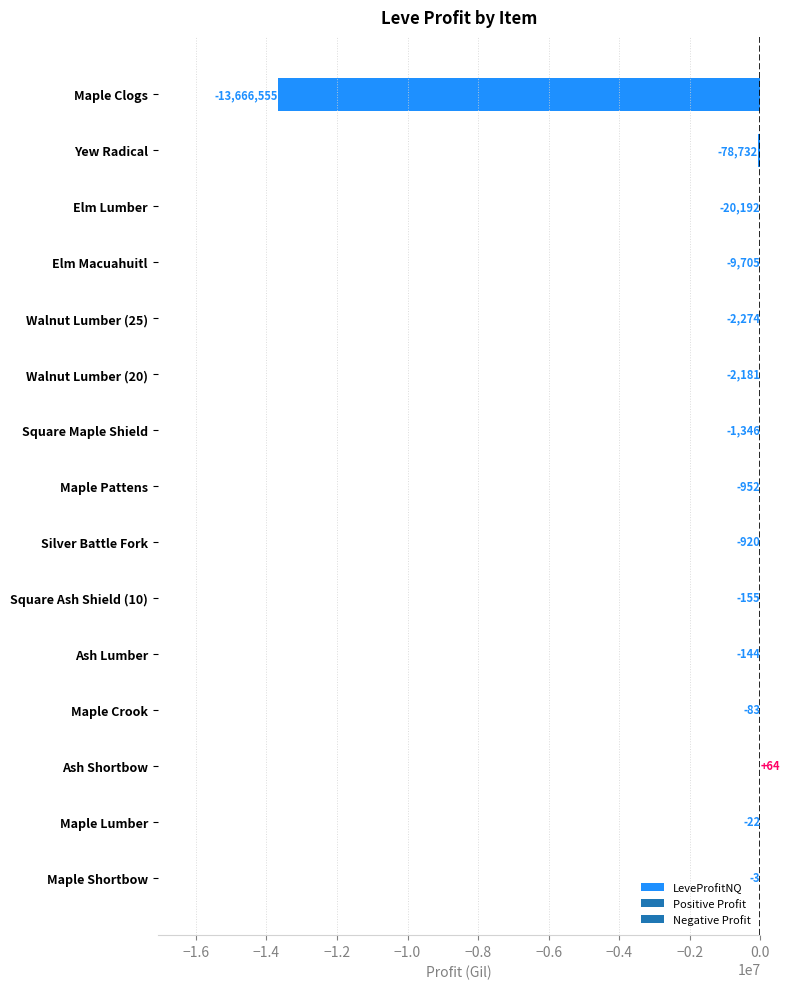

Which label corresponds to the largest value in the chart?

Ash Shortbow